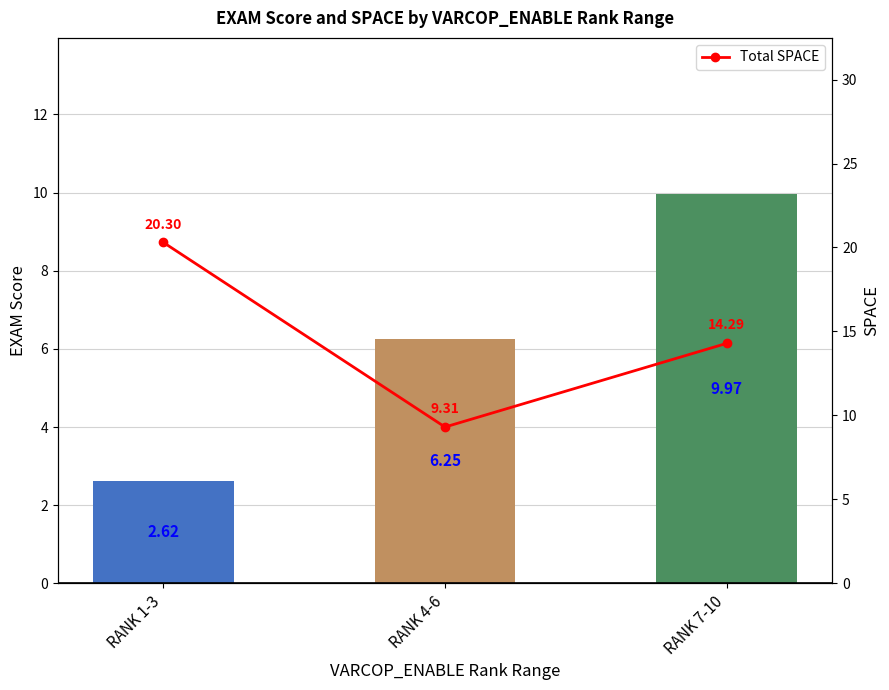

What value does the data have at RANK 4-6?

9.3